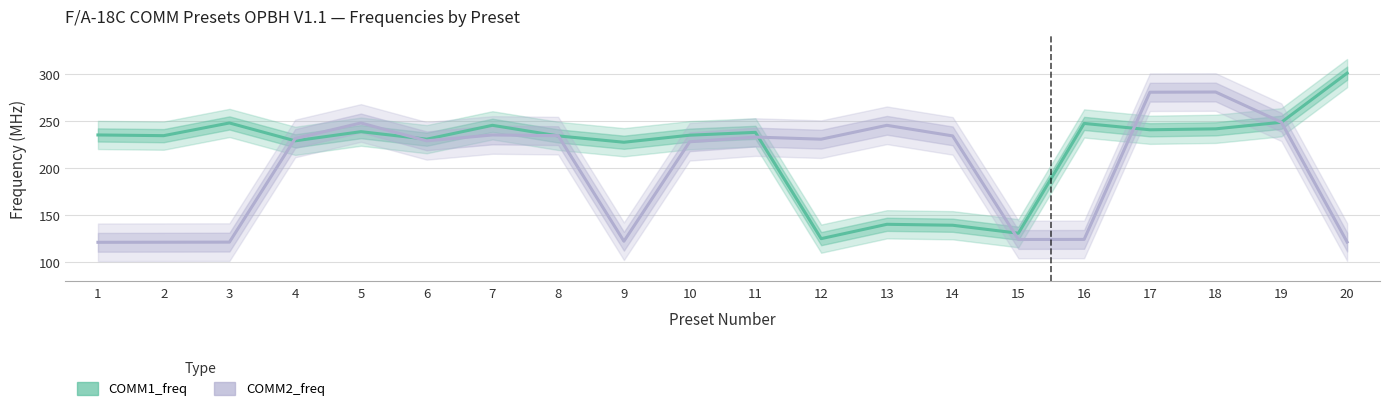

In COMM1_freq, how many points are higher than both neighbors (excluding endpoints)?

6